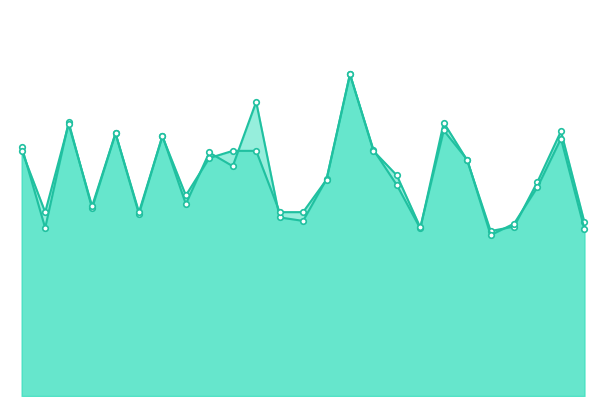

The accuracy series shows 0.7 at 17. True or false?

False